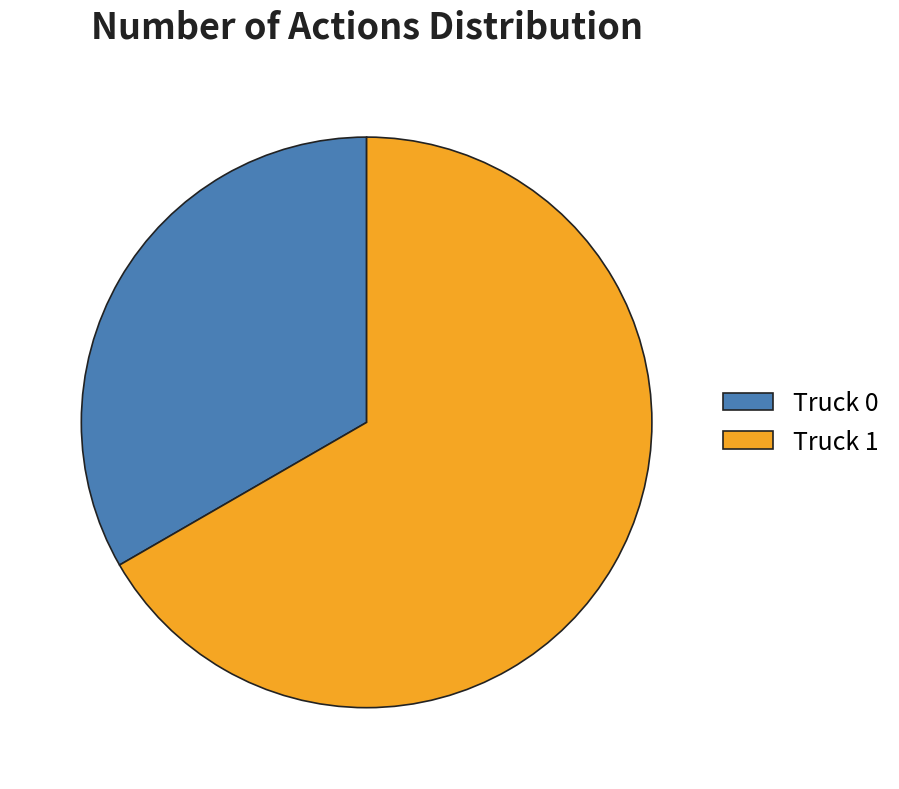

How many slices are in this pie chart?

2